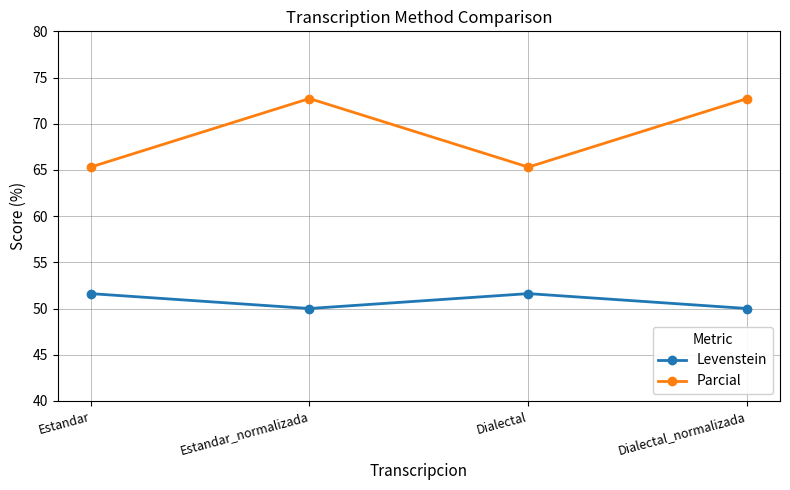

What is the difference between the highest and lowest values at Estandar_normalizada?

22.7